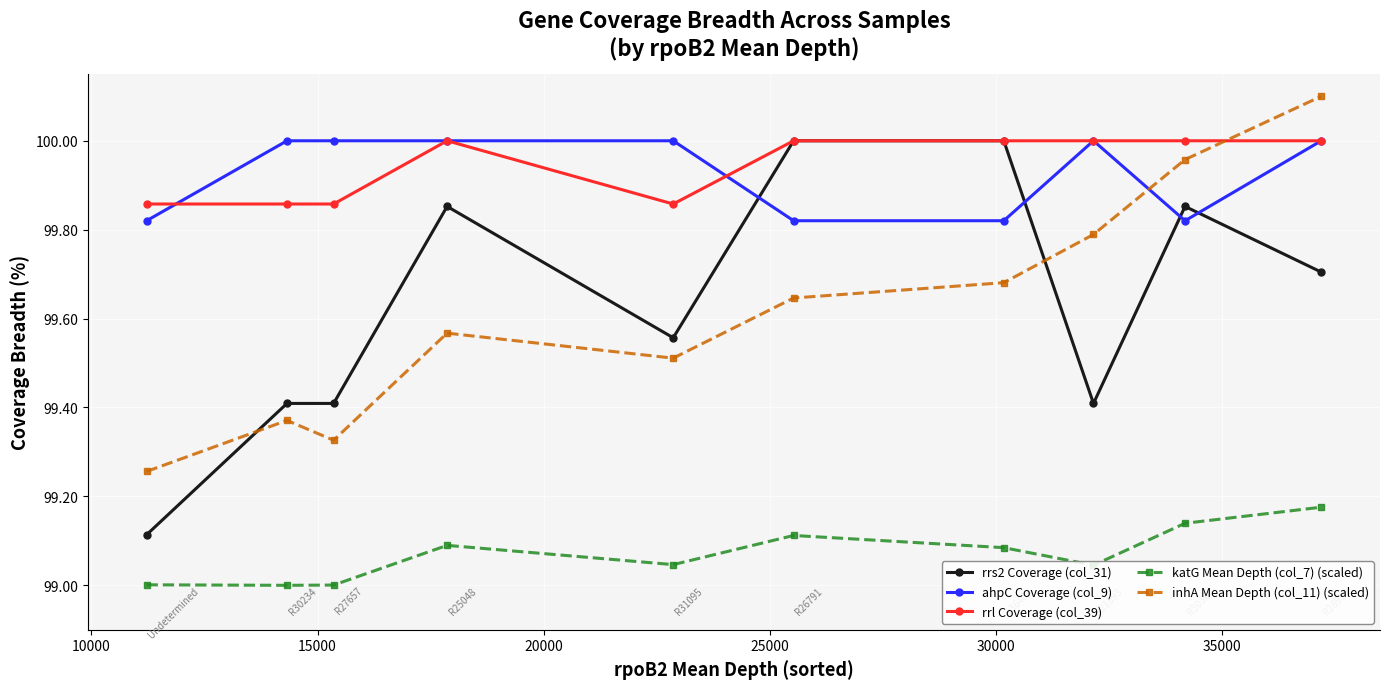

How many interior local peaks does the inhA Mean Depth (col_11) (scaled) series have?

2